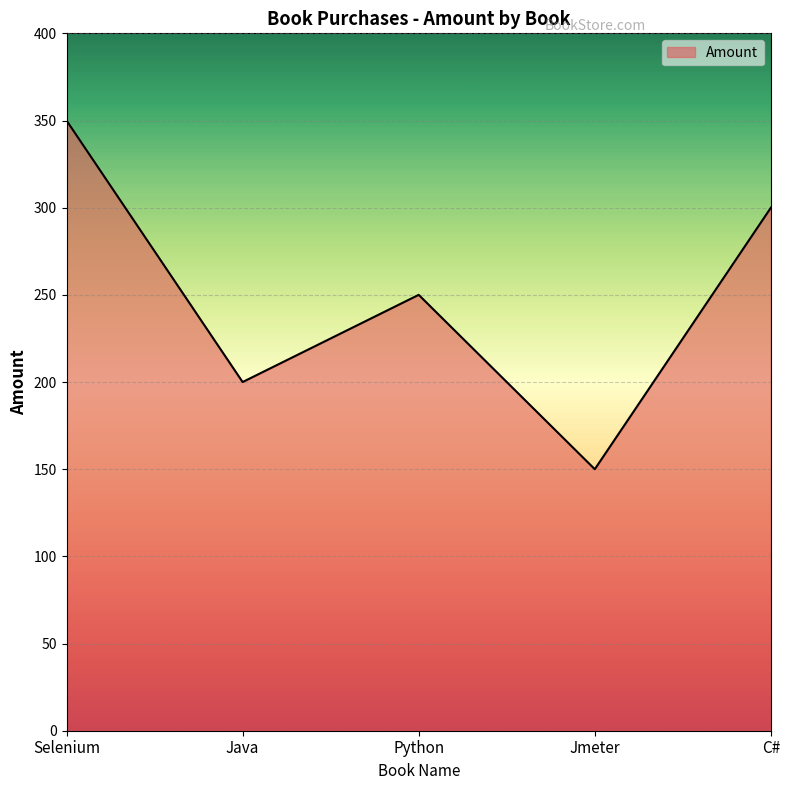

Which has a higher value, Python or C#?

C#